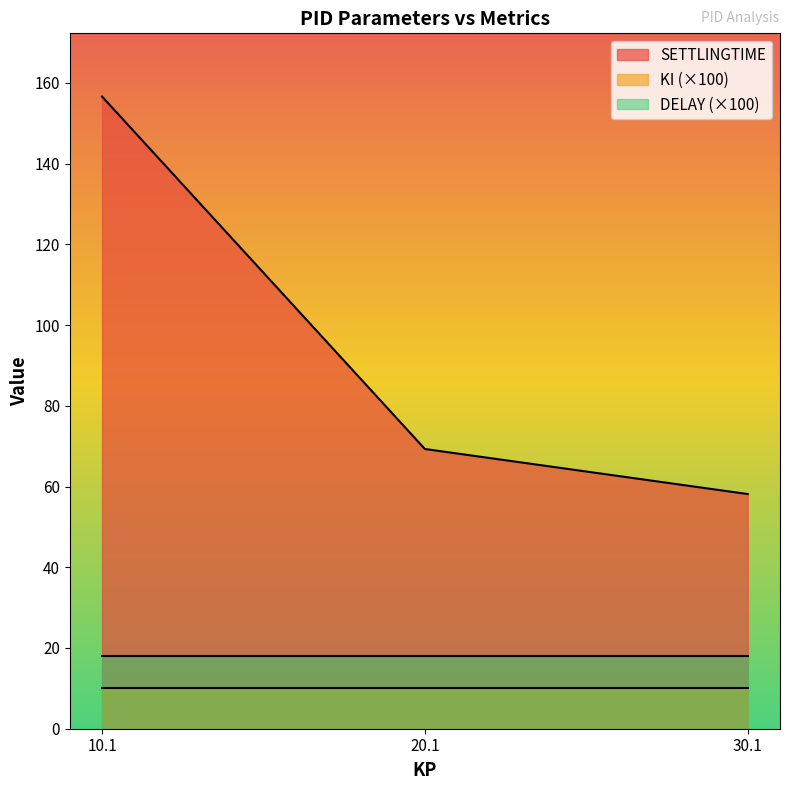

What is the total value across all series at 30.1?

86.1